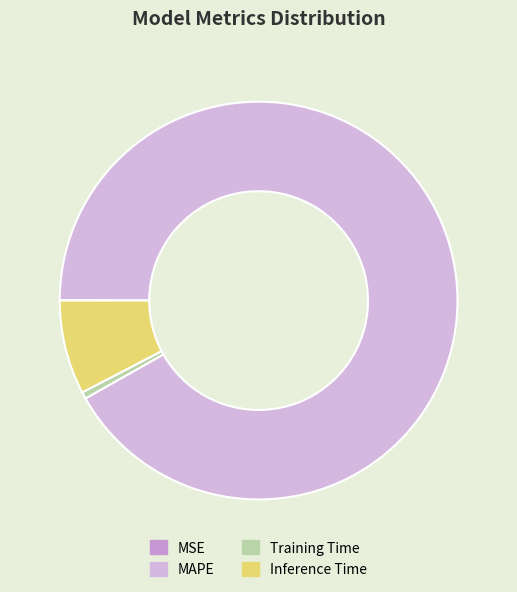

Rank the categories by value from highest to lowest.

MAPE, Inference Time, Training Time, MSE